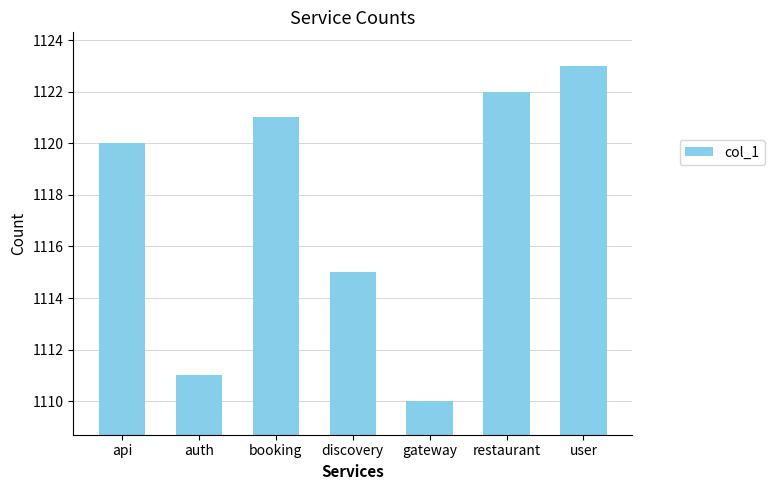

Reading left to right, extract all data points from this chart.

api=1120	auth=1111	booking=1121	discovery=1115	gateway=1110	restaurant=1122	user=1123